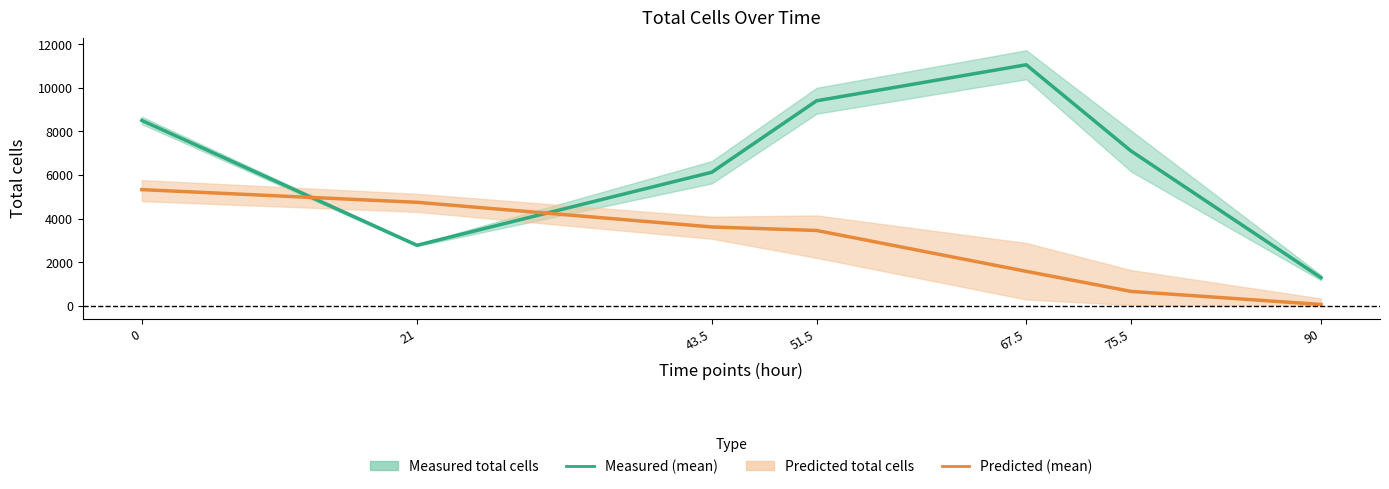

What is the maximum value shown in the chart?

11056.4